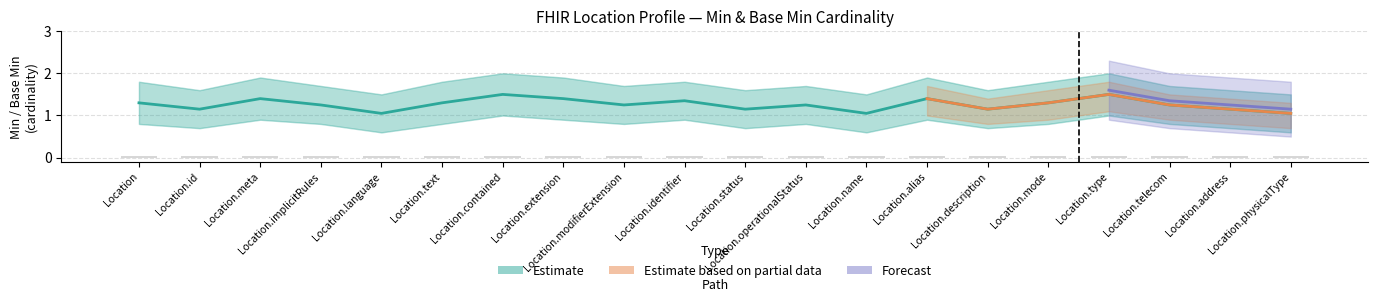

How many distinct data groups are displayed?

3